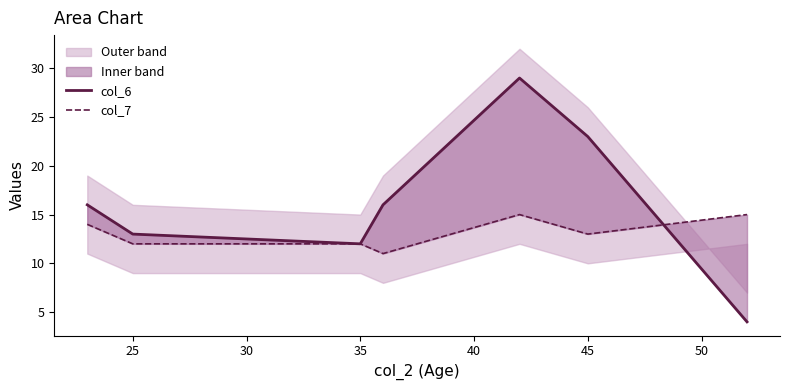

Rank the series by their maximum value, from lowest to highest.

col_7, col_6